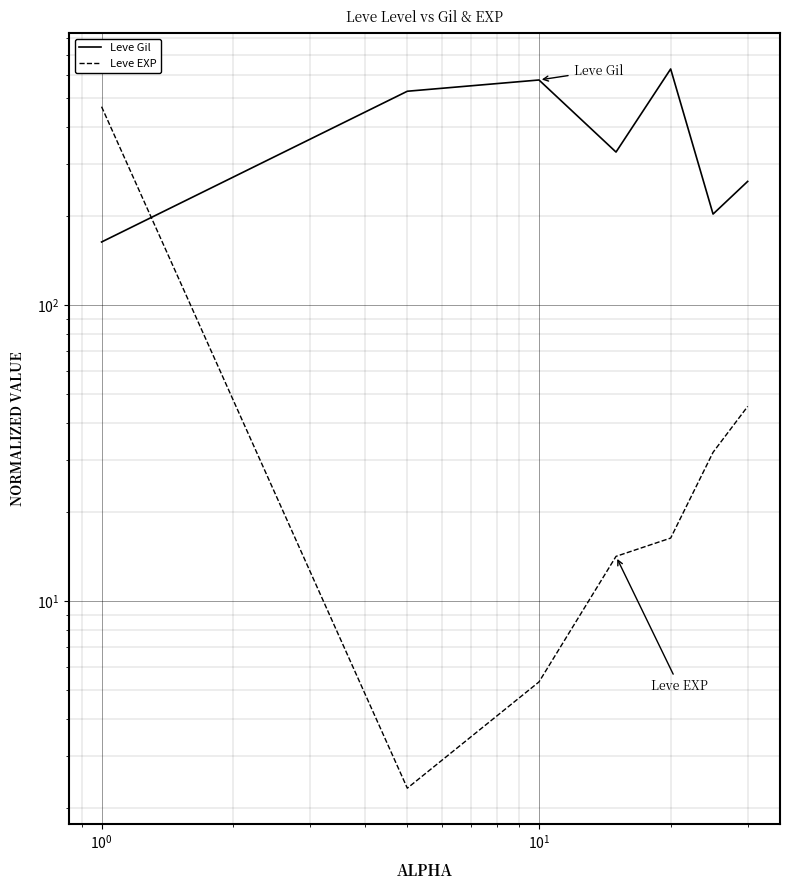

Where is Leve EXP nearest to the value 235?

6